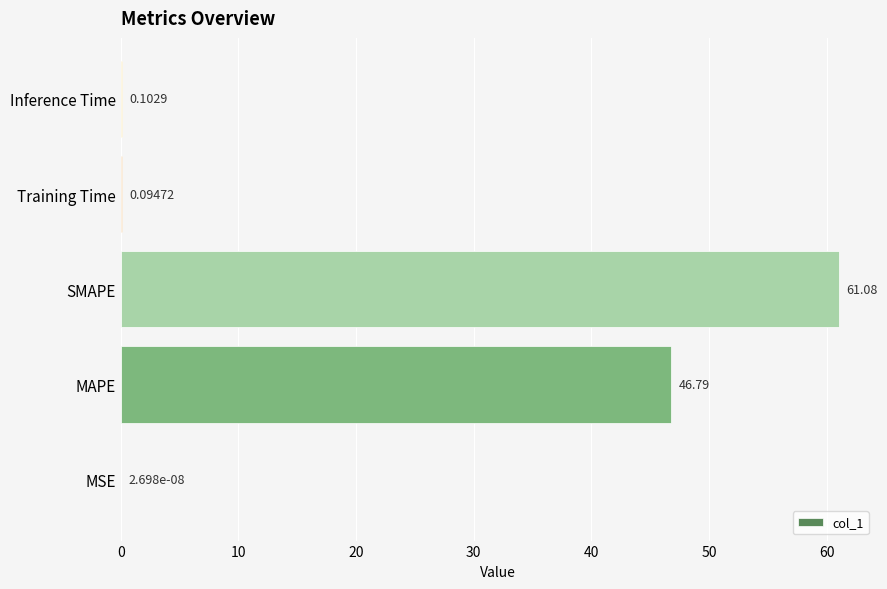

At which label is the value closest to 30?

MAPE